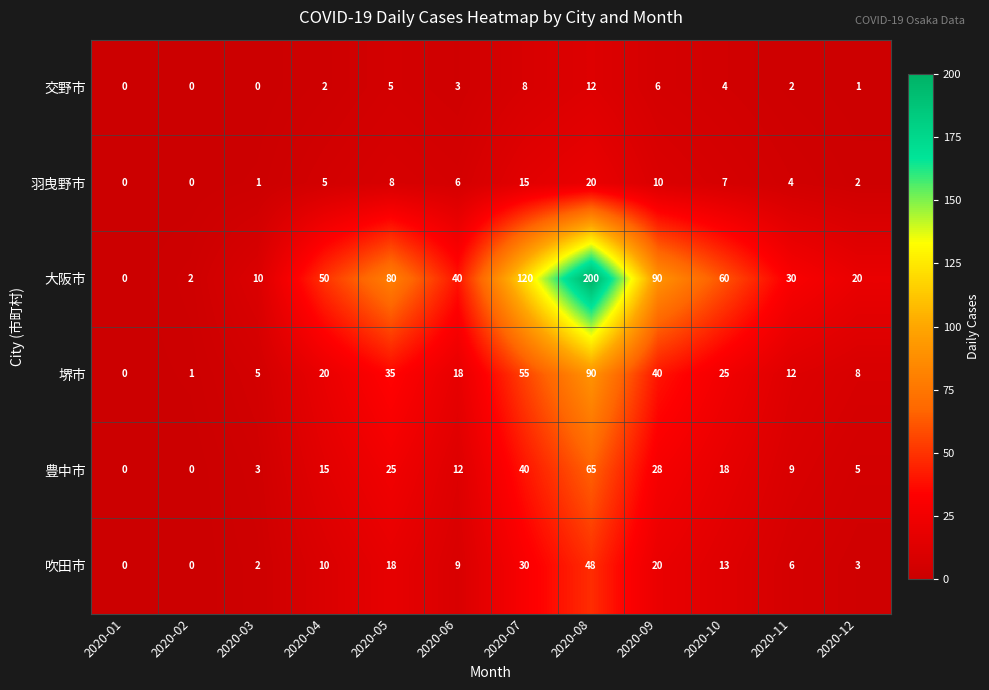

Which series has the largest range (max minus min)?

大阪市